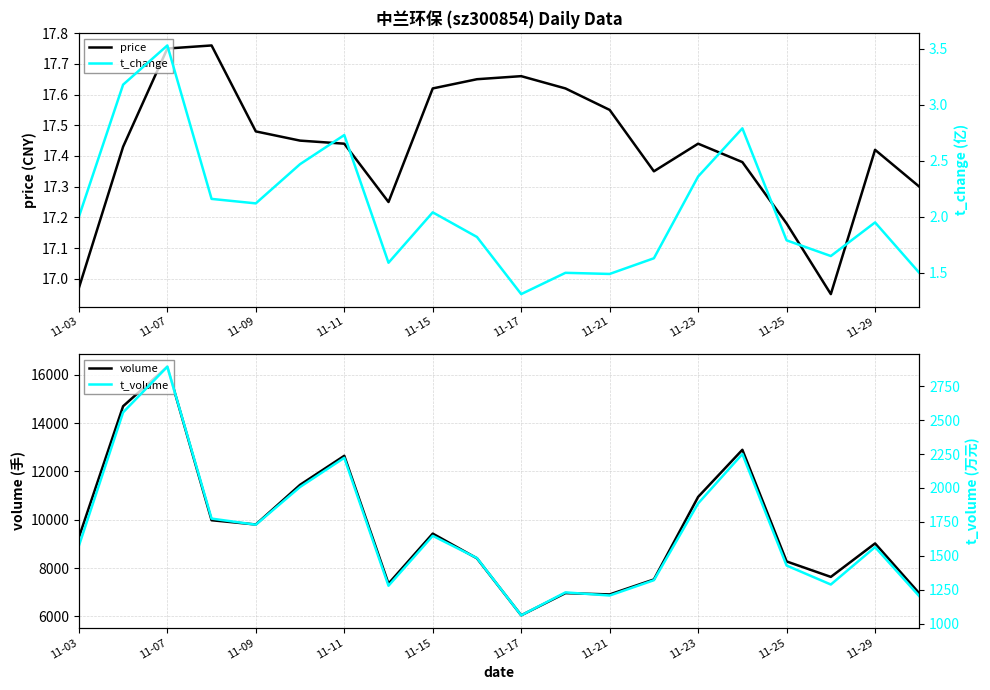

Reading right to left, transcribe all the data shown in this chart.

price: 17.3	17.4	16.9	17.2	17.4	17.4	17.4	17.6	17.6	17.7	17.6	17.6	17.2	17.4	17.4	17.5	17.8	17.8	17.4	17.0
volume: 6953.0	9020.0	7634.0	8274.0	12898.0	10948.0	7528.0	6908.0	6962.0	6043.0	8403.0	9427.0	7355.0	12649.0	11446.0	9804.0	9981.0	16341.0	14703.0	9271.0
t_change: 1.5	1.9	1.6	1.8	2.8	2.4	1.6	1.5	1.5	1.3	1.8	2.0	1.6	2.7	2.5	2.1	2.2	3.5	3.2	2.0
t_volume: 1202.0	1564.0	1288.0	1428.0	2250.0	1886.0	1320.0	1207.0	1230.0	1061.0	1483.0	1647.0	1279.0	2222.0	2007.0	1729.0	1774.0	2894.0	2557.0	1573.0